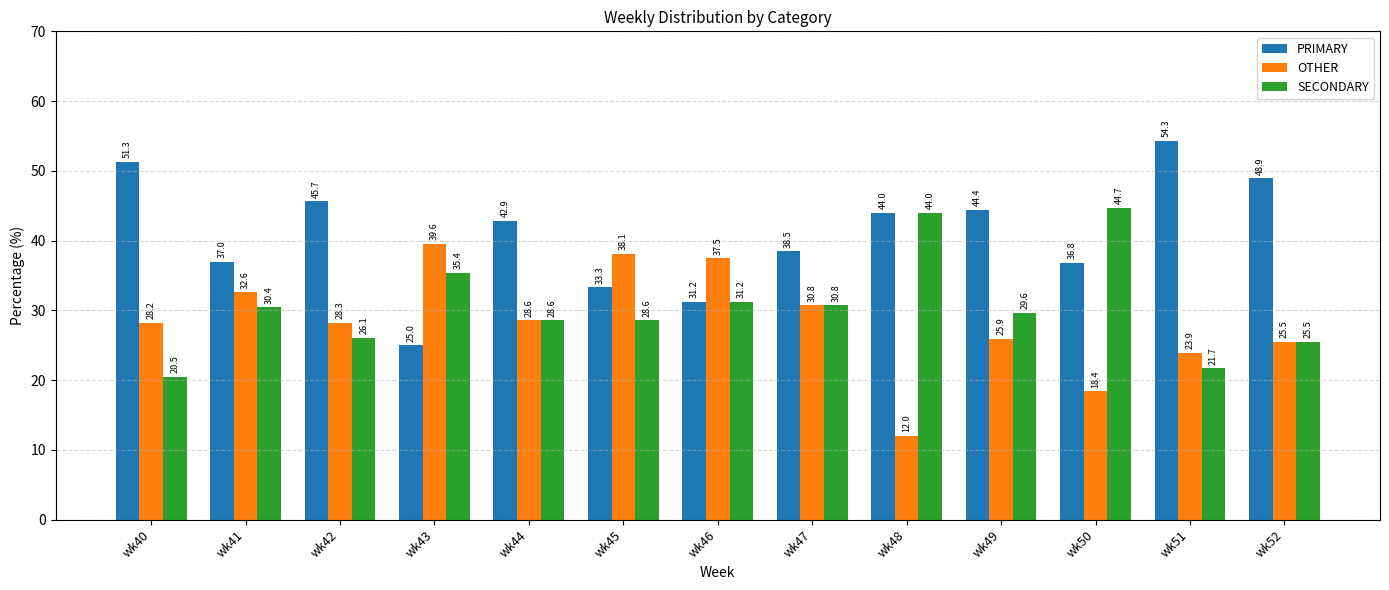

Rank the categories by OTHER value from lowest to highest.

wk48, wk50, wk51, wk52, wk49, wk40, wk42, wk44, wk47, wk41, wk46, wk45, wk43